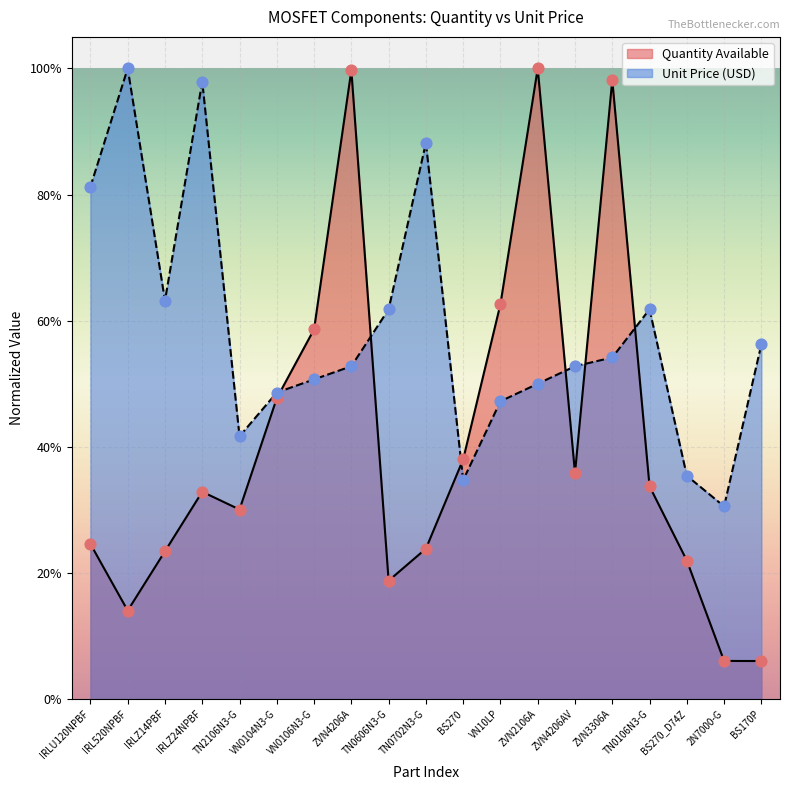

Which series has the largest total across all categories?

Unit Price (USD)